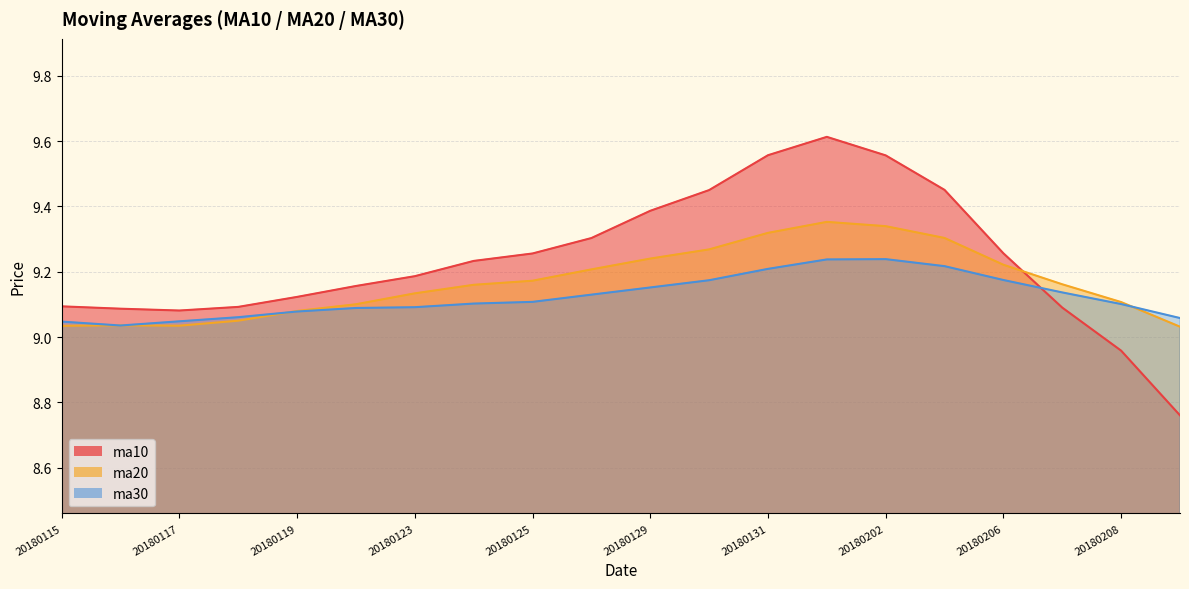

Rank the series by their maximum value, from highest to lowest.

ma10, ma20, ma30